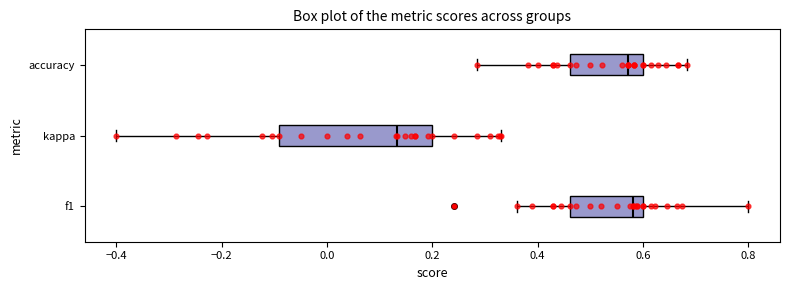

Reading bottom to top, transcribe this box plot: for each box, give where its median line is, the range the box spans, and where its two whiskers end, as read against the x-axis. The values are not printed on the chart, so give them approximately, as read against the axis.

f1: median 0.58, box 0.46 to 0.60, whiskers 0.36 to 0.80
kappa: median 0.14, box -0.10 to 0.20, whiskers -0.40 to 0.32
accuracy: median 0.58, box 0.46 to 0.60, whiskers 0.28 to 0.68